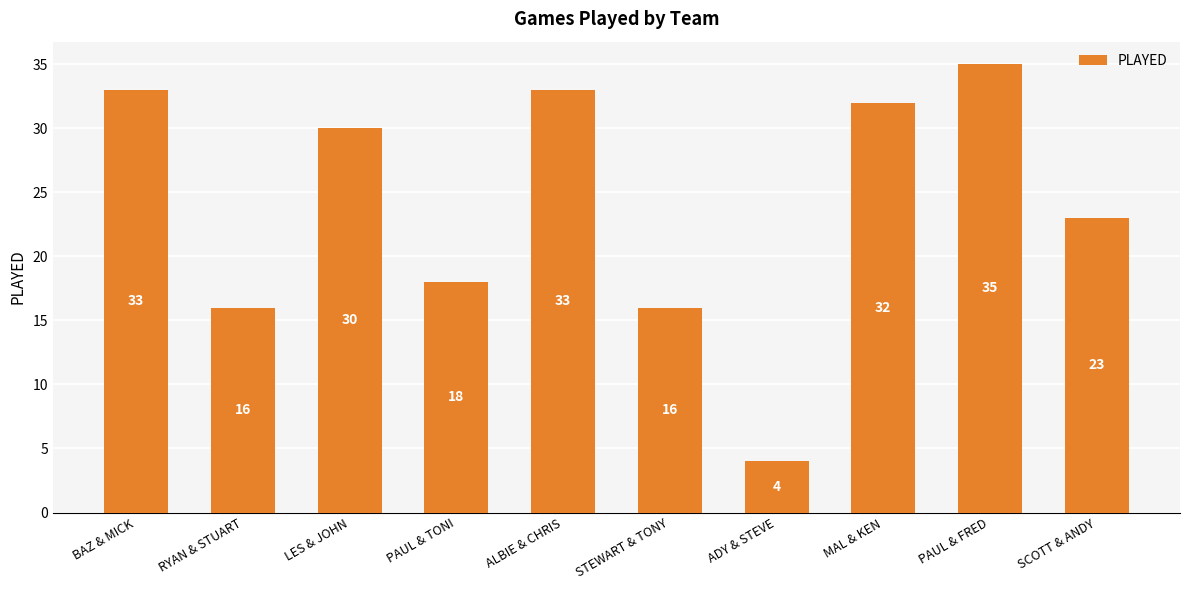

Where is the data nearest to the value 19?

PAUL & TONI